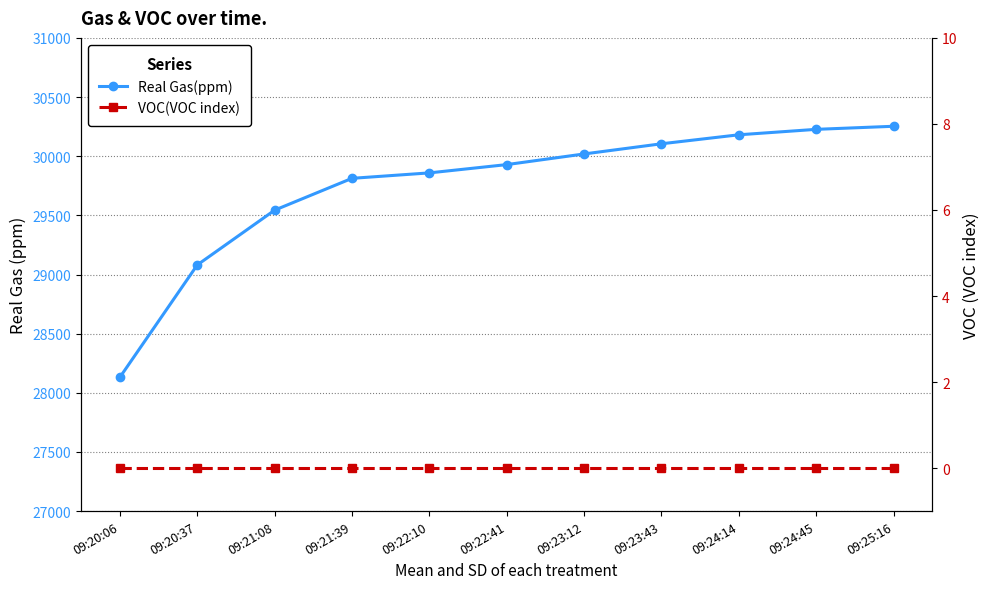

True or false: VOC(VOC index) has more than 0 interior local peaks.

False